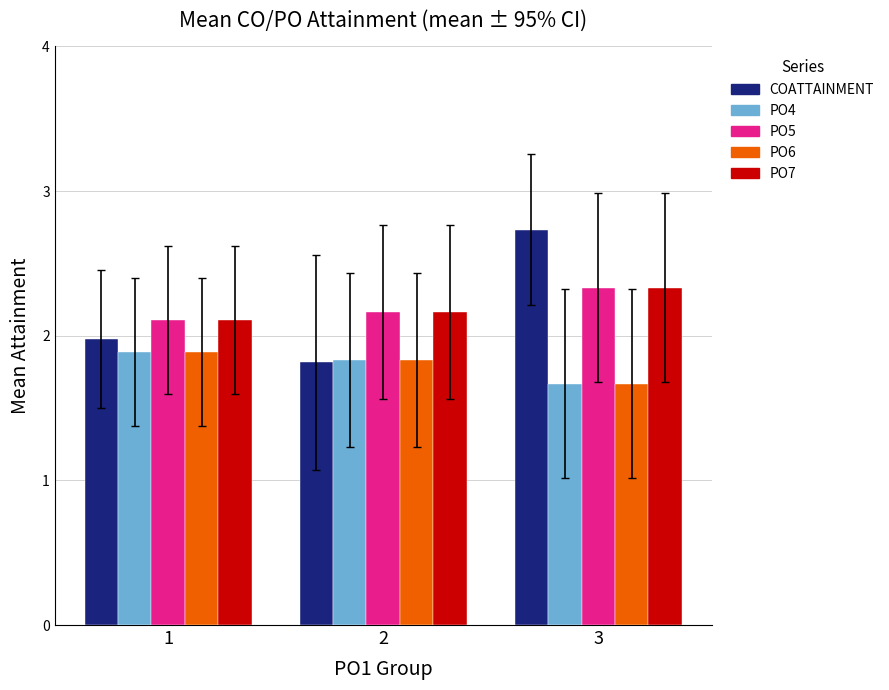

What is the total value across all series at 3?

10.7